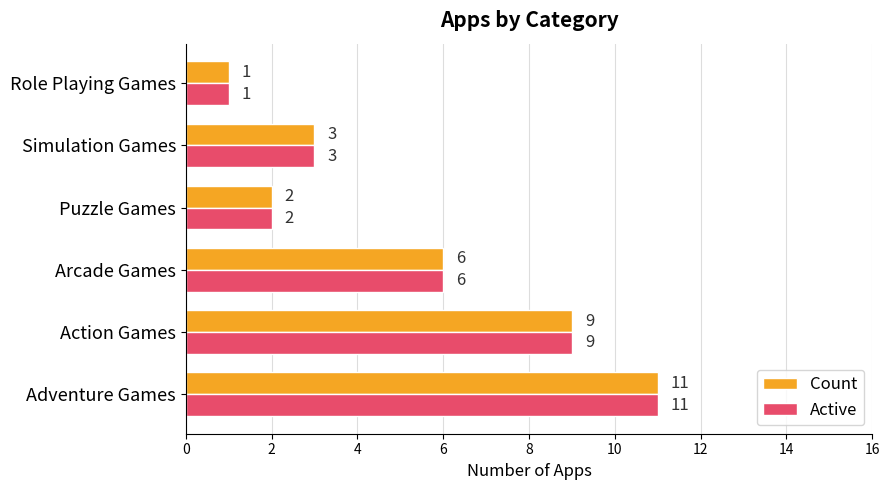

What is the difference between the Count values at Simulation Games and Action Games?

6